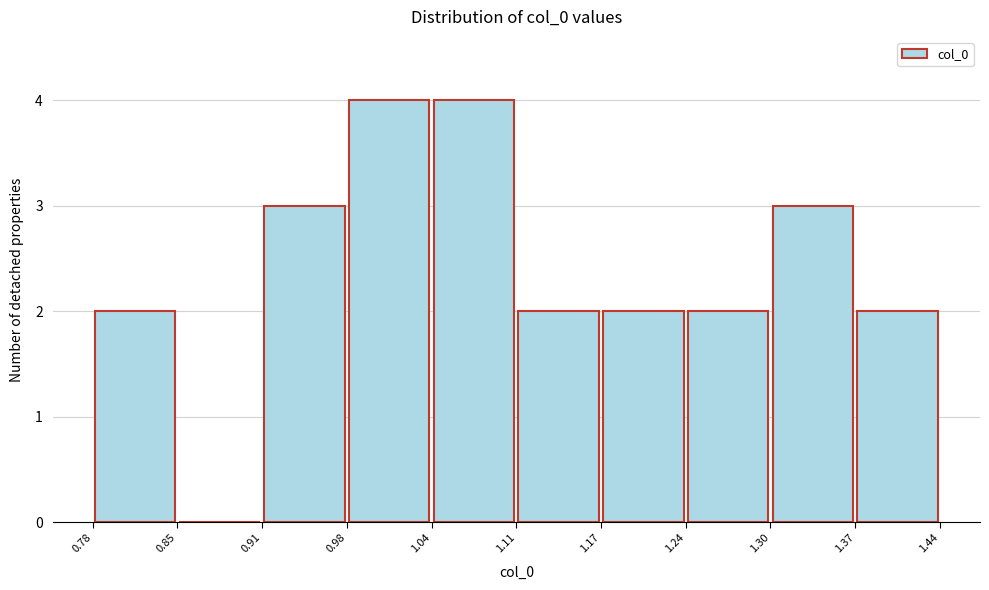

Reading left to right, list every bar in this chart as the range it spans on the x-axis followed by its height. The values are not printed on the chart, so give them approximately, as read against the axis.

0.78 to 0.85: 2
0.85 to 0.91: 0
0.91 to 0.98: 3
0.98 to 1.04: 4
1.04 to 1.11: 4
1.11 to 1.17: 2
1.17 to 1.24: 2
1.24 to 1.30: 2
1.30 to 1.37: 3
1.37 to 1.44: 2